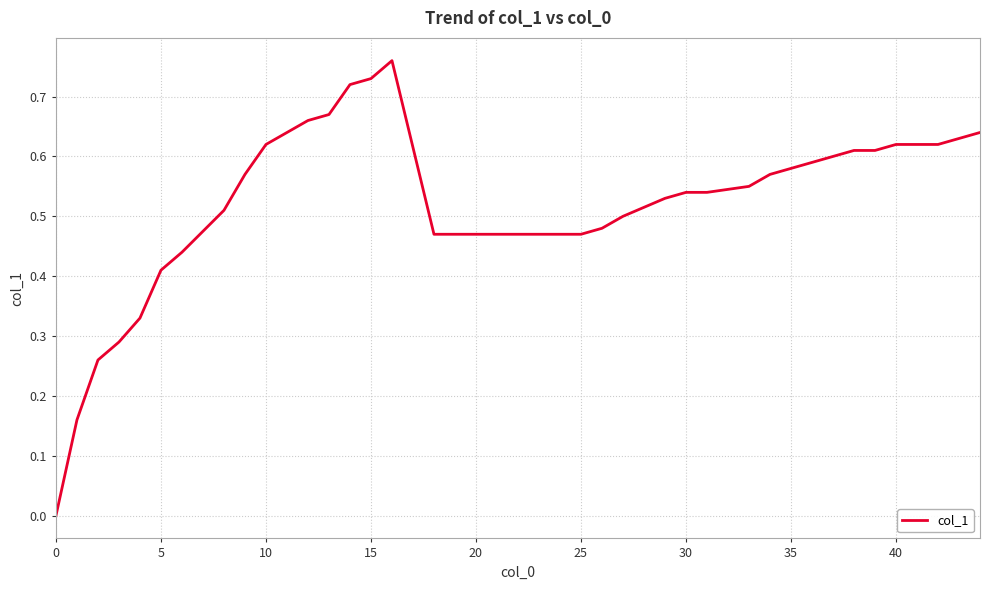

Does the chart display data point markers on the line(s)?

No